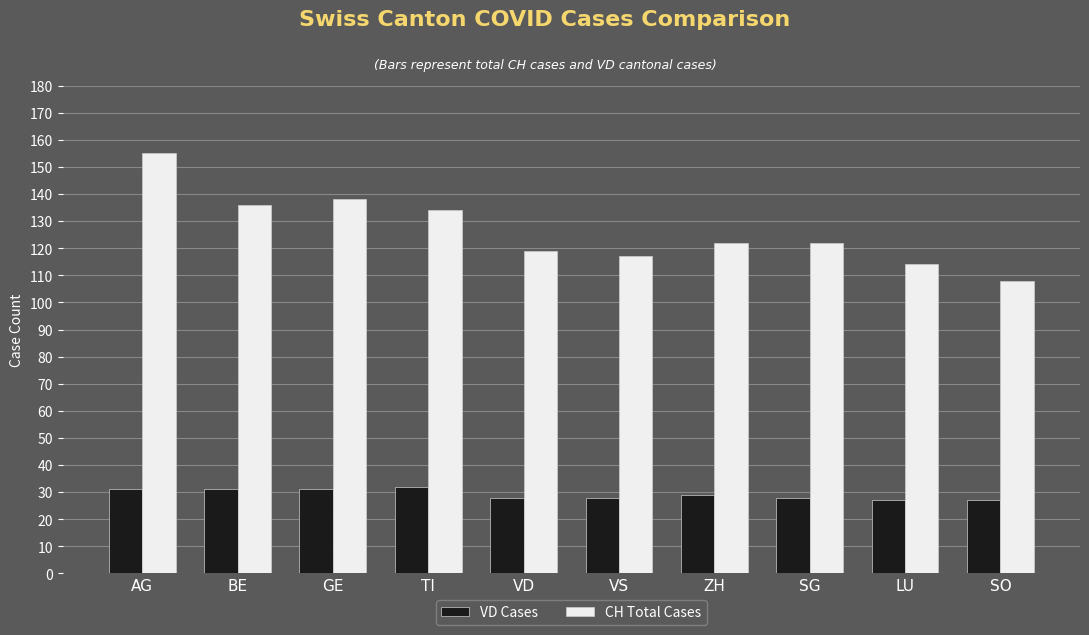

Read the VD Cases value at VS.

28